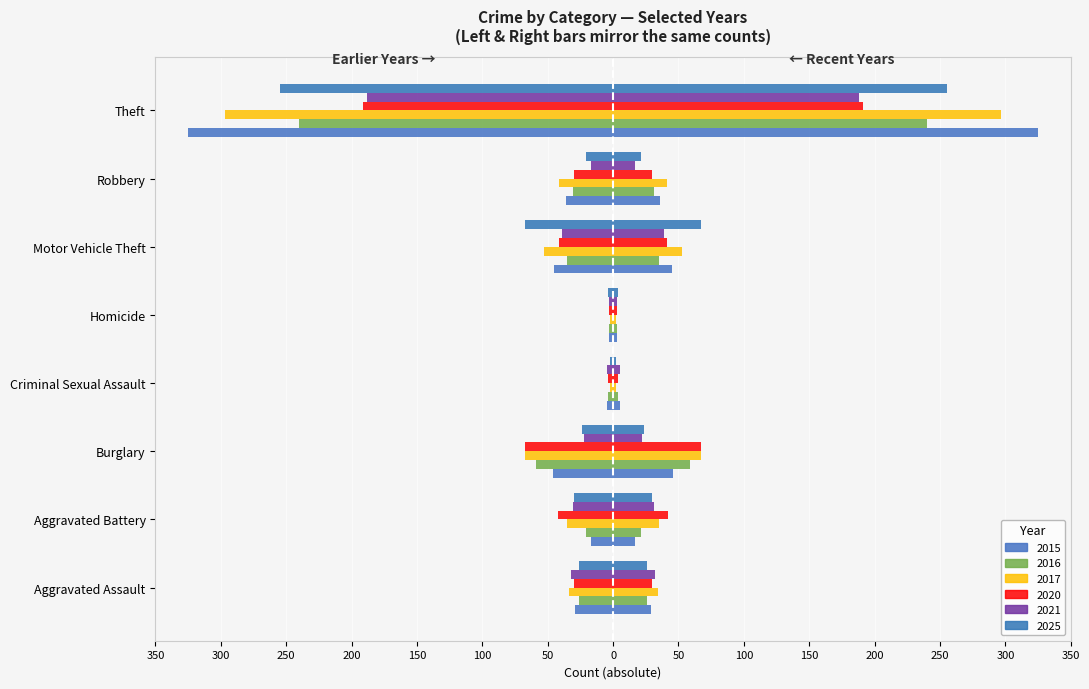

Reading right to left, transcribe all the data shown in this chart.

2017: -297	-41	-53	-2	-2	-67	-35	-34
2021: -188	-17	-39	-3	-5	-22	-31	-32
2025: -255	-21	-67	-4	-2	-24	-30	-26
2016: -240	-31	-35	-3	-4	-59	-21	-26
2020: -191	-30	-41	-3	-4	-67	-42	-30
2015: -325	-36	-45	-3	-5	-46	-17	-29